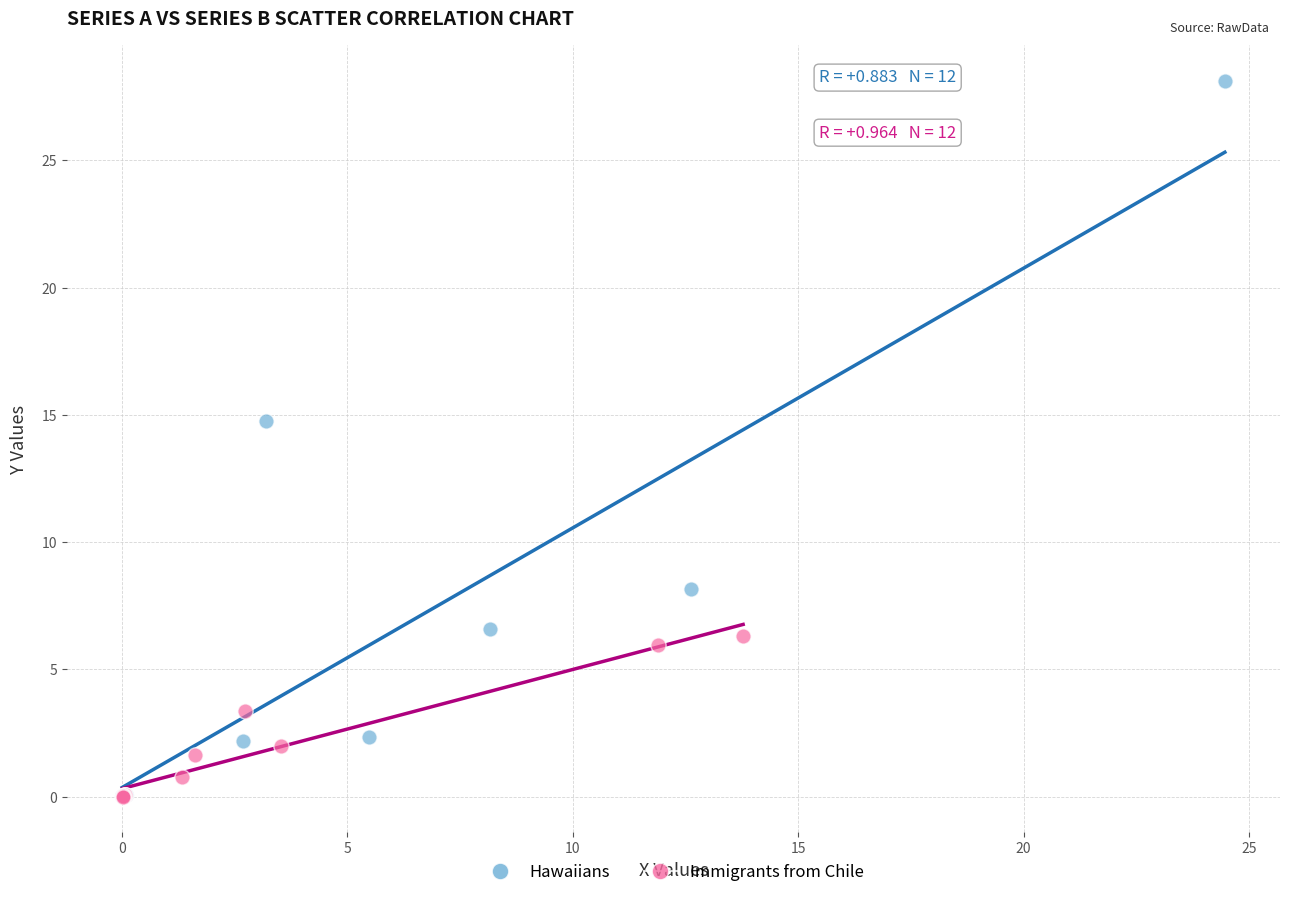

Which series contains the highest Y value?

Hawaiians